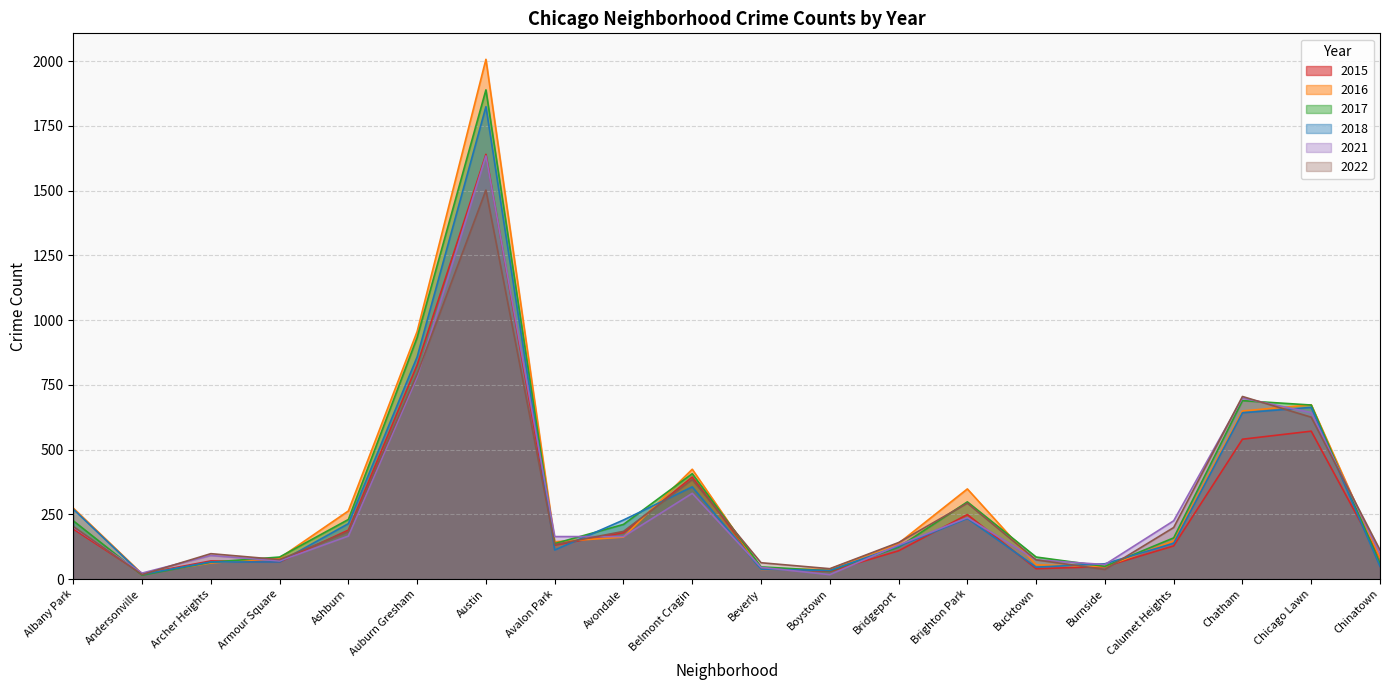

What is the label of the 12th point from the right?

Avondale